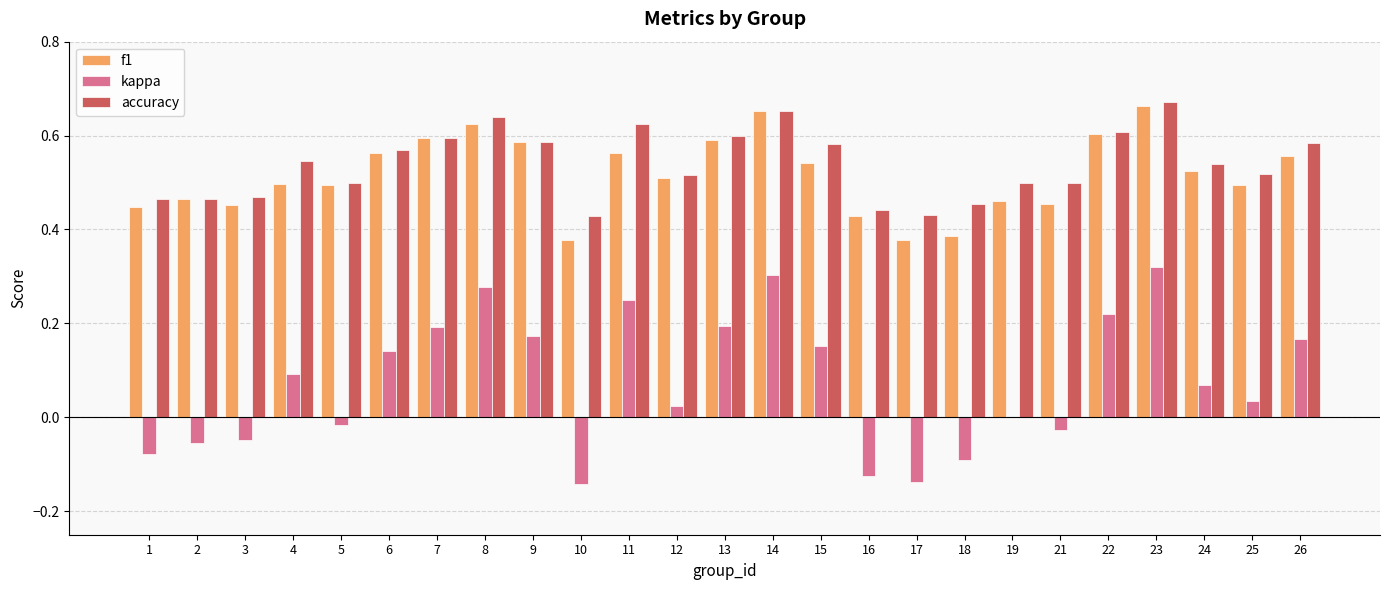

Count the number of categories in the chart.

25